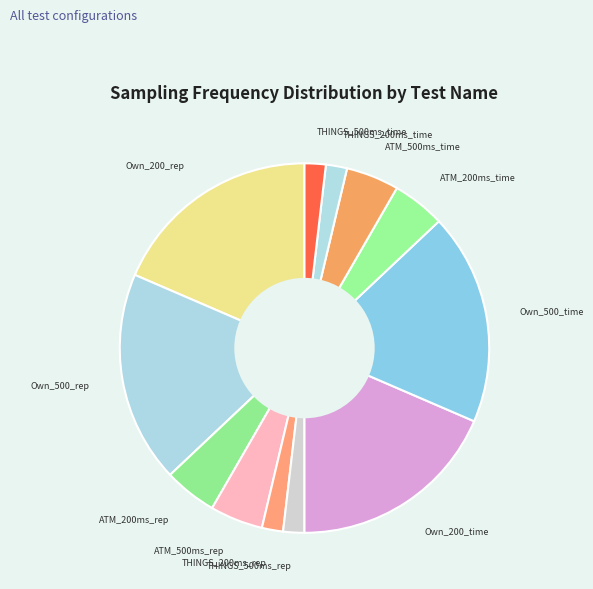

Does any single category account for the majority?

No